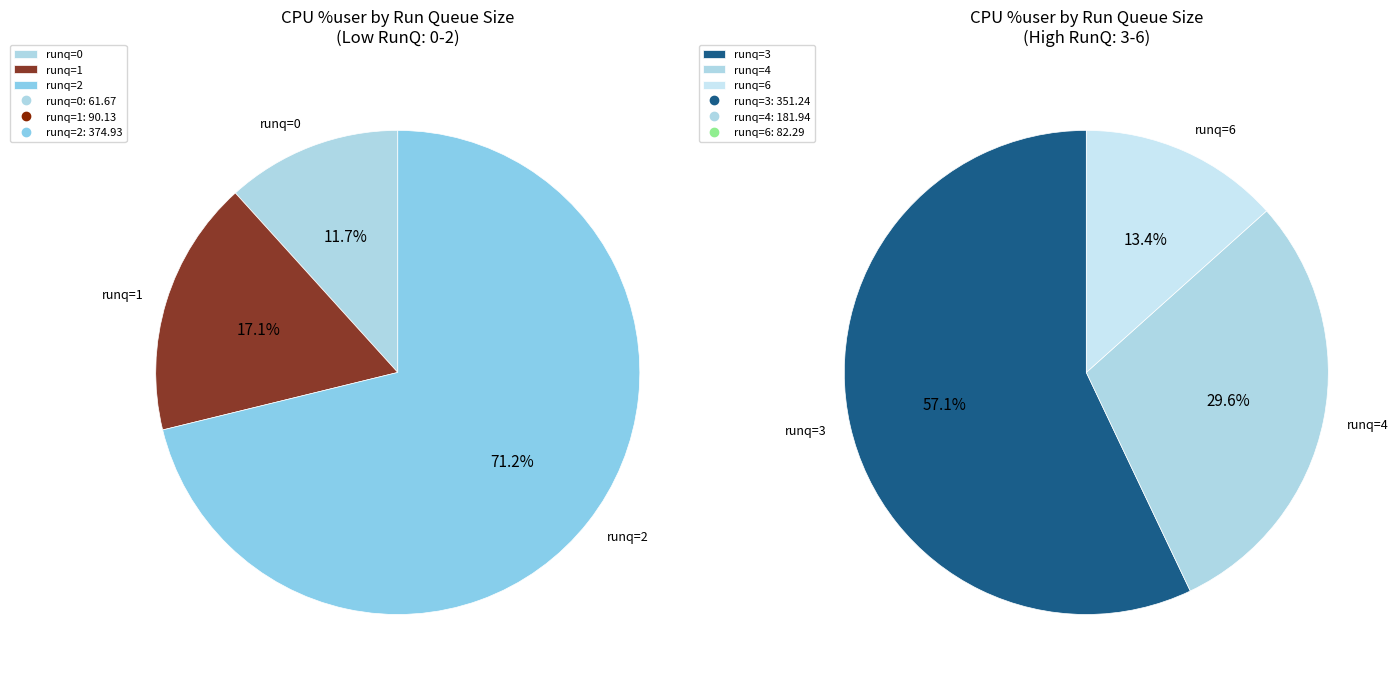

Is it true that 4 is 1% of the pie?

False